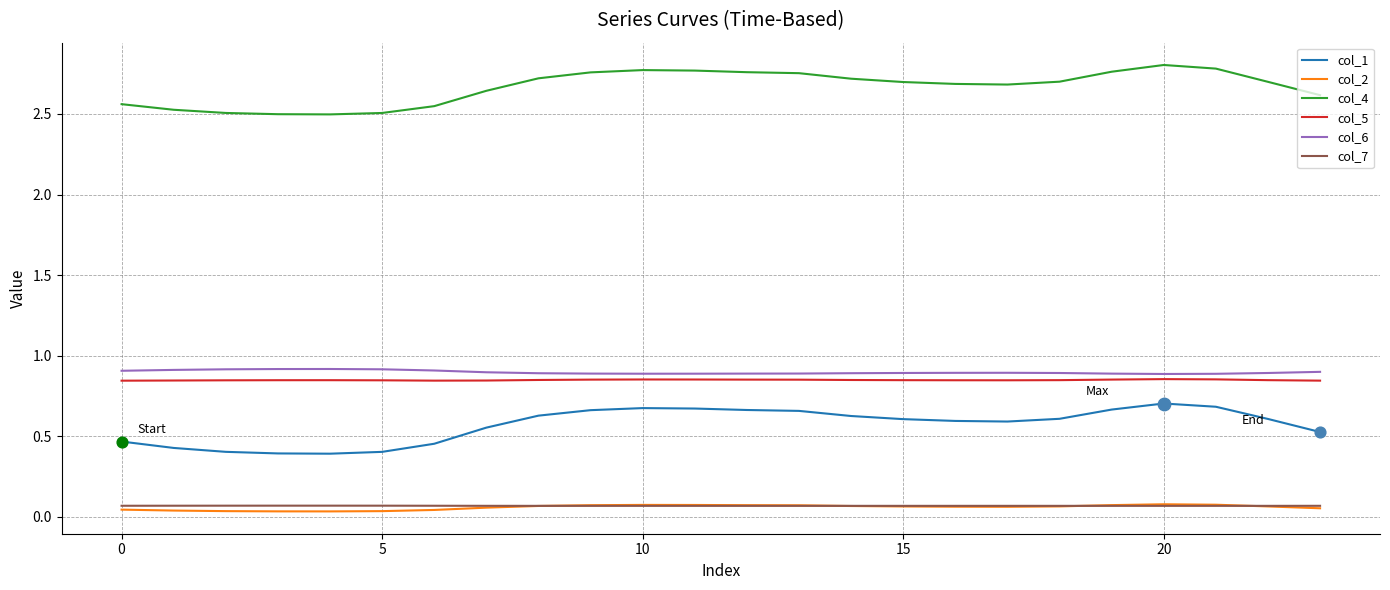

Which series has the largest total across all categories?

col_4